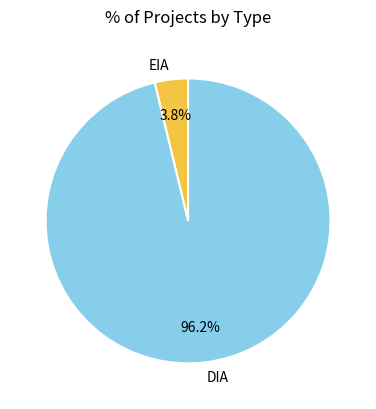

Which category has the biggest portion of the pie?

DIA